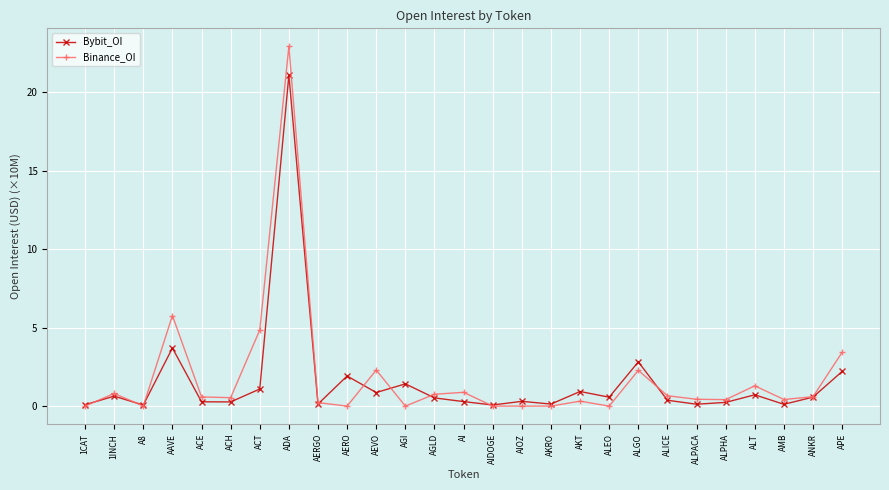

What is the total value across all series at ACT?

5.9